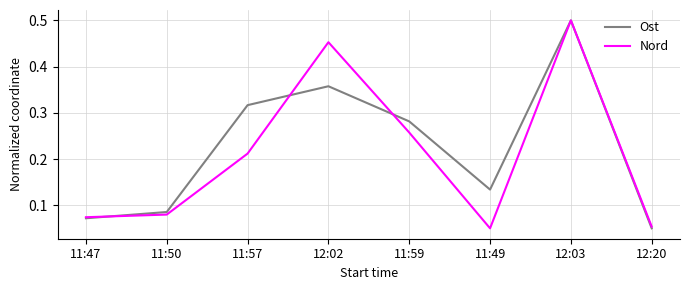

What position from the left is 11:49?

6